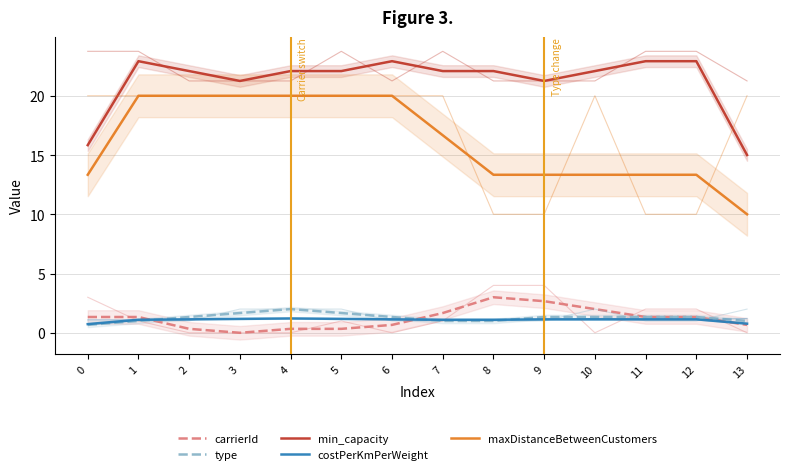

What is the spread (max minus min) of values at 4?

21.8